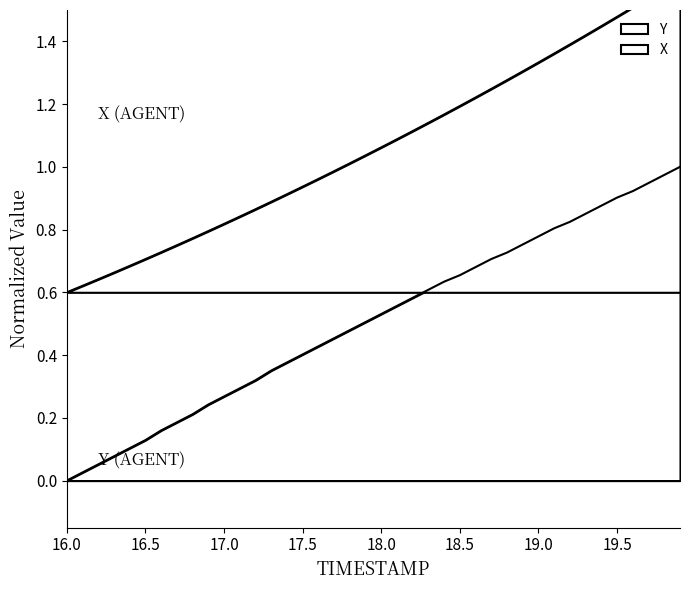

List the series in order of their peak value, lowest first.

Y, X